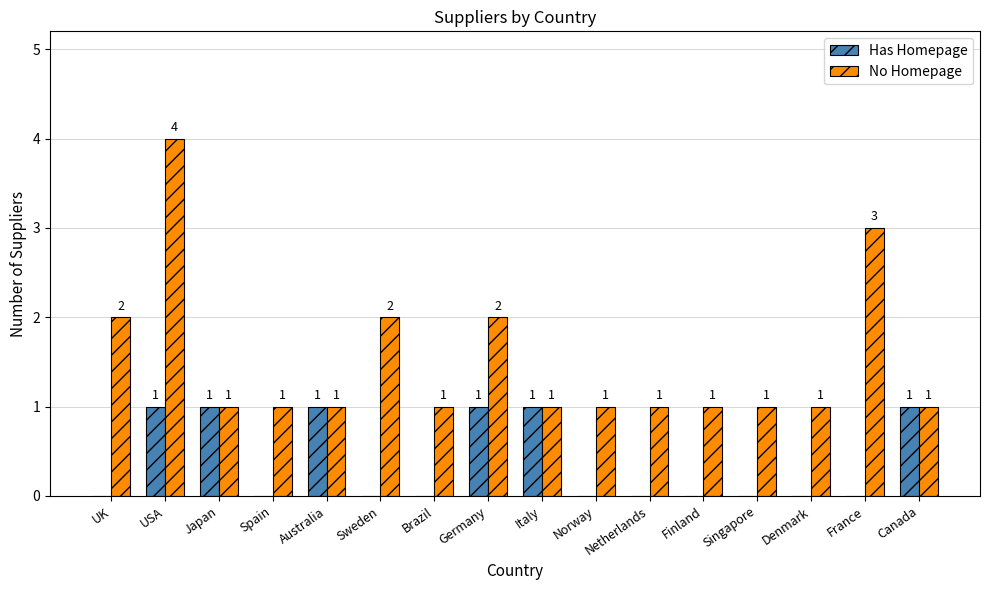

What is the total value across all series at Netherlands?

1